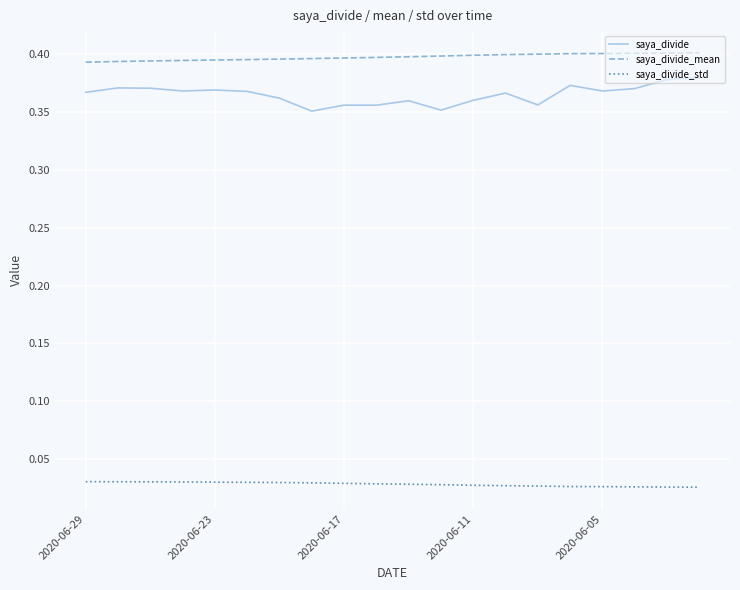

Does the chart have visible grid lines?

Yes